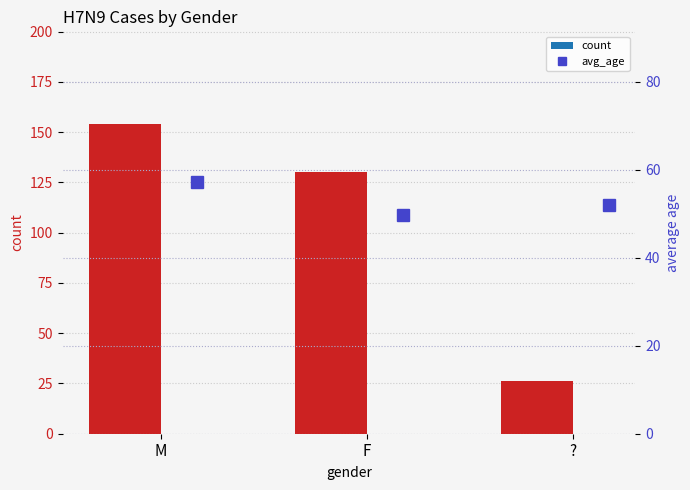

True or false: count has a value of 26 at ?.

True